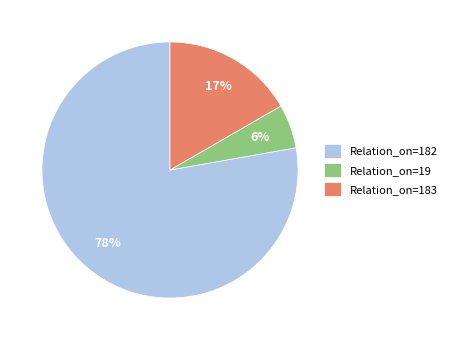

Which has a higher value, Relation_on=19 or Relation_on=183?

Relation_on=183